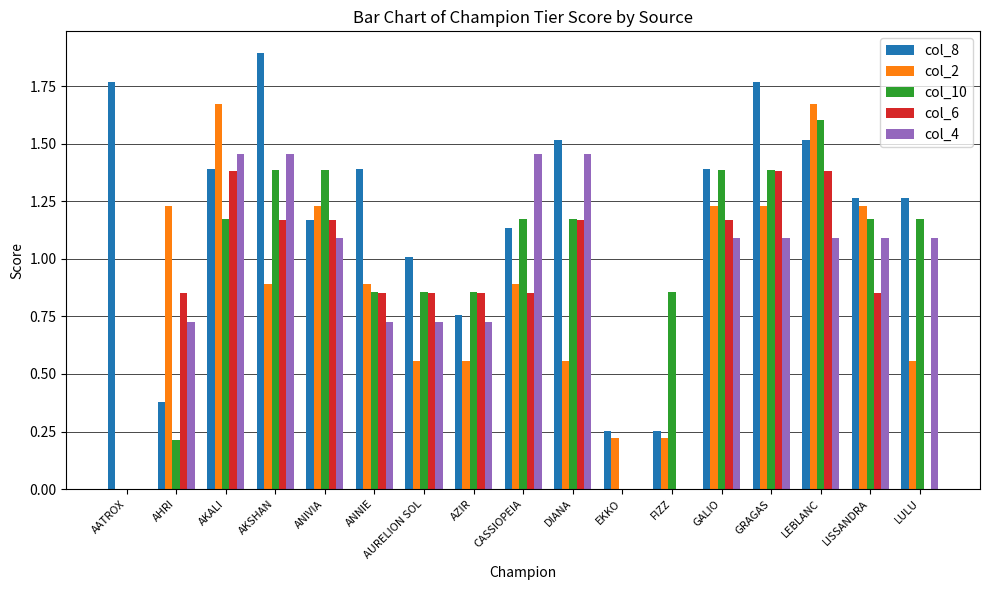

How many categories are shown in the chart?

17